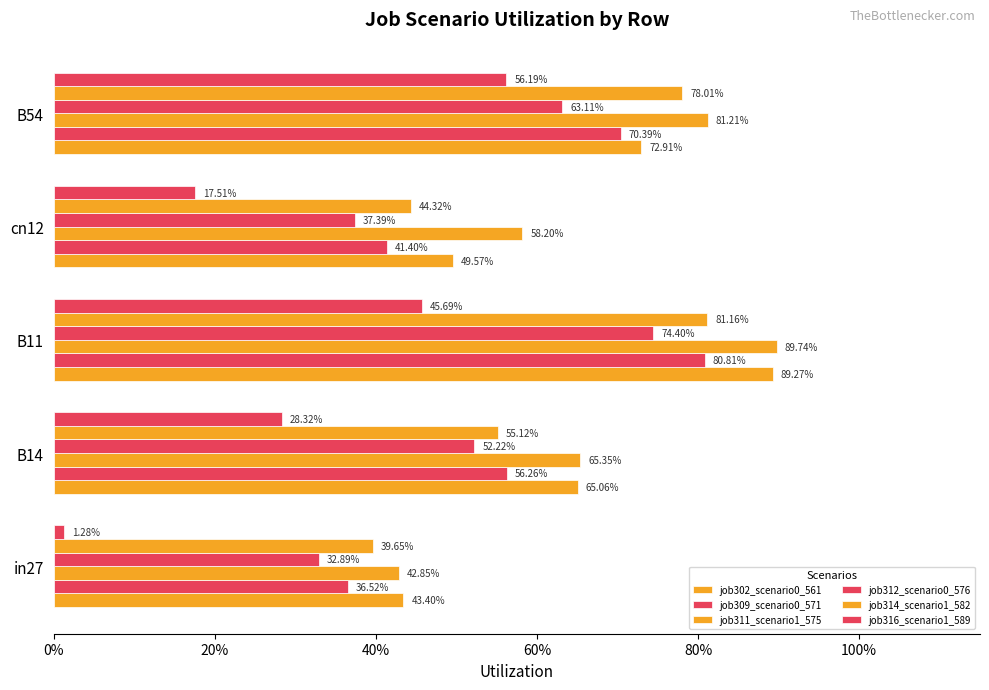

How many bars are there in total?

30